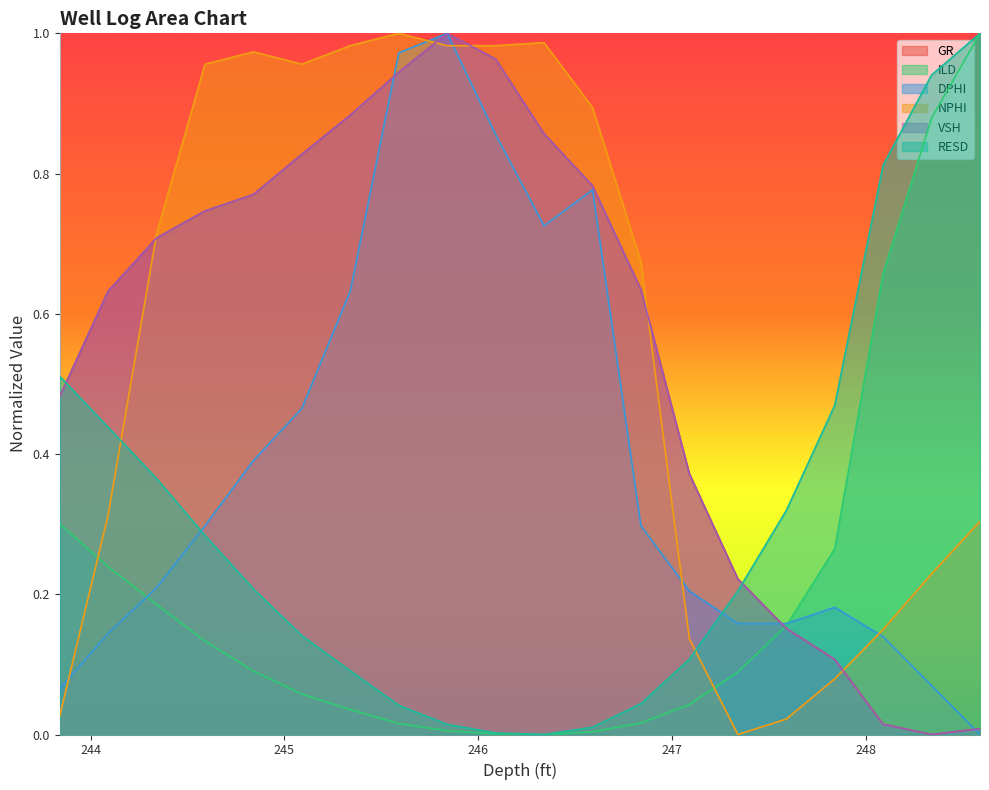

At 246.34, list the series in order from smallest to largest.

ILD, RESD, DPHI, GR, VSH, NPHI